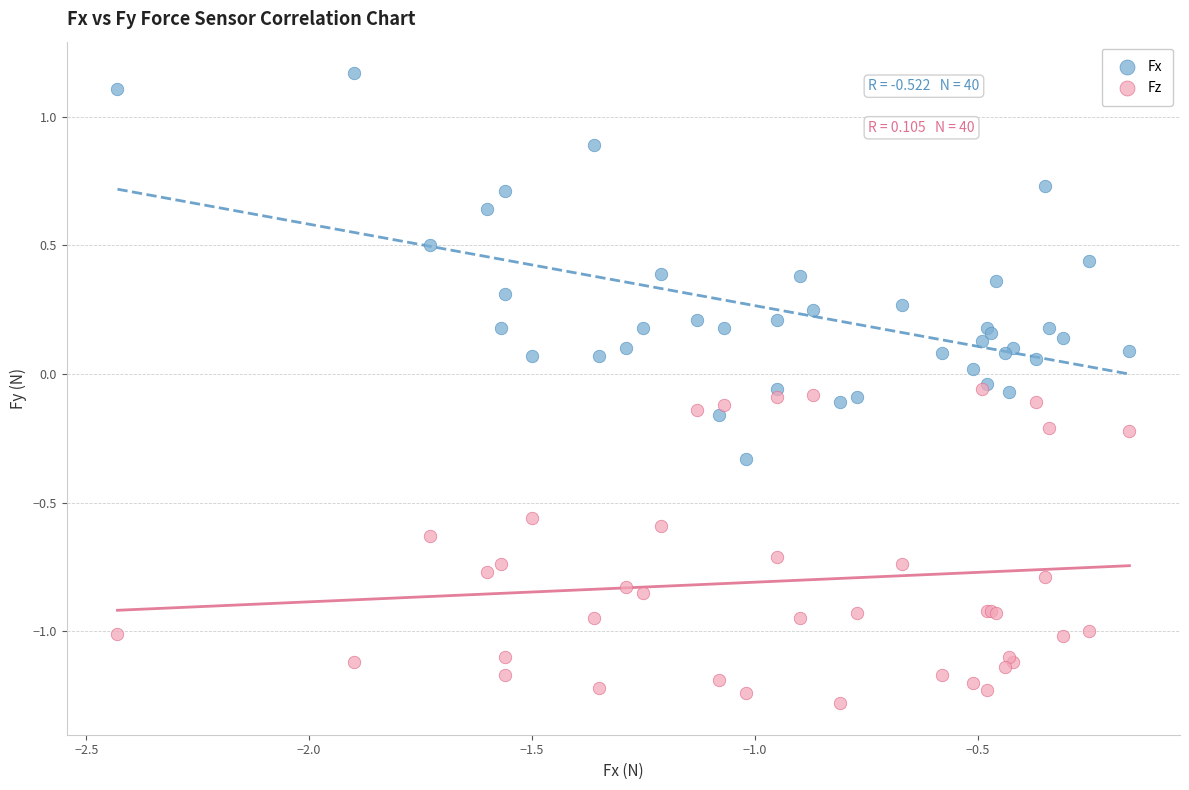

Which series contains the lowest Y value?

Fz